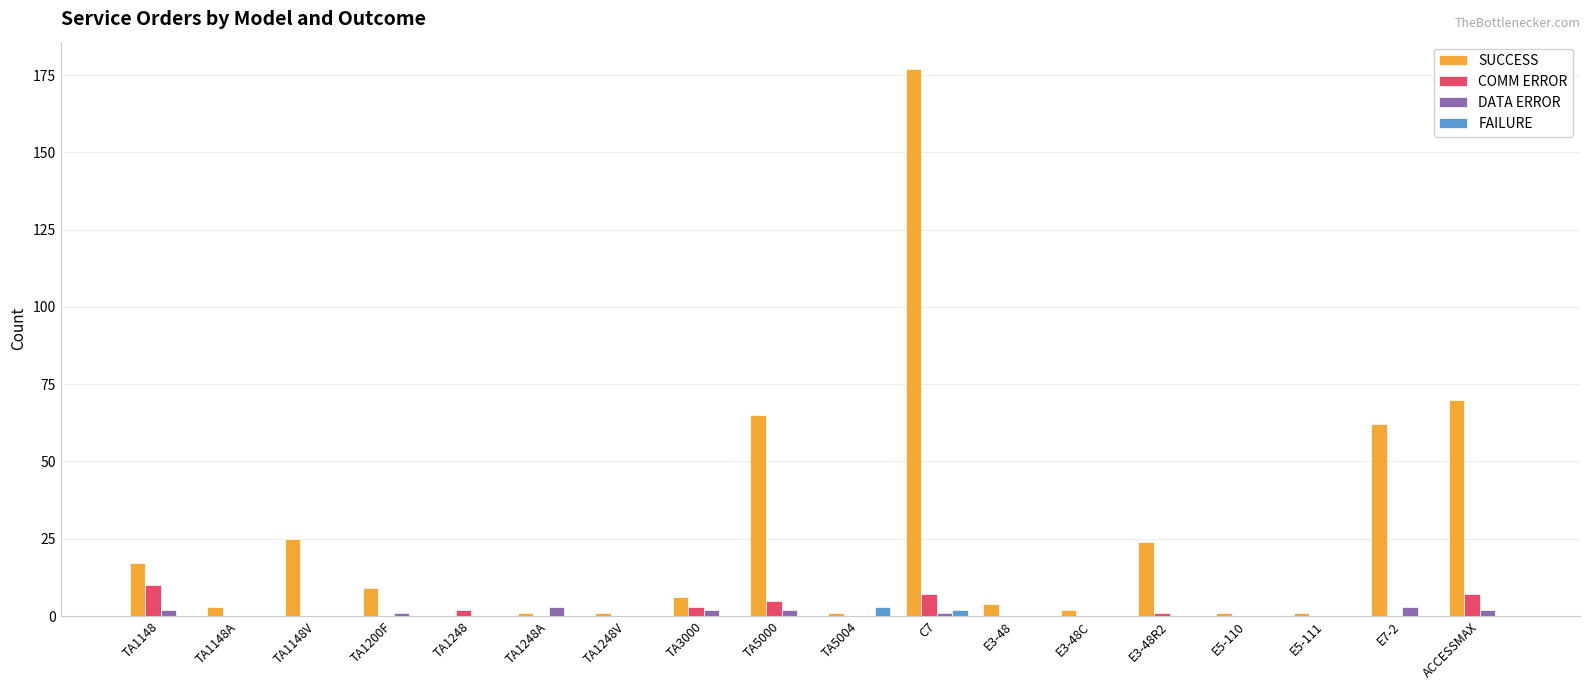

At which label is SUCCESS closest to 88?

ACCESSMAX